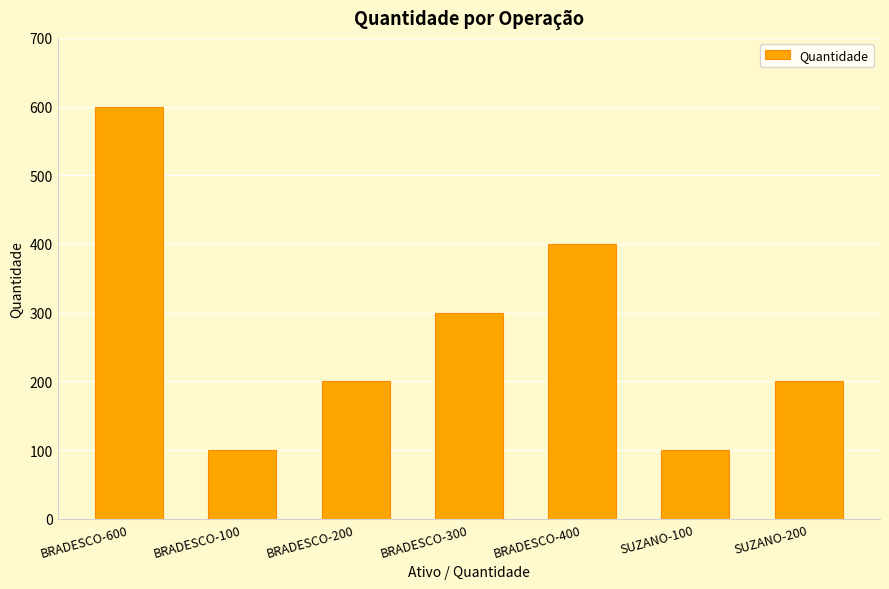

What is the greatest value displayed?

600